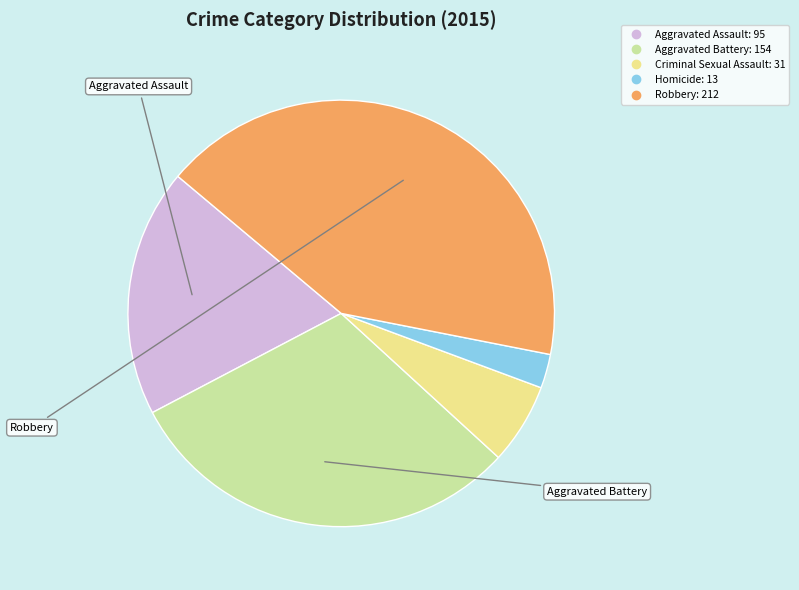

Approximately how many times larger is the value at Aggravated Assault compared to Robbery?

0.4